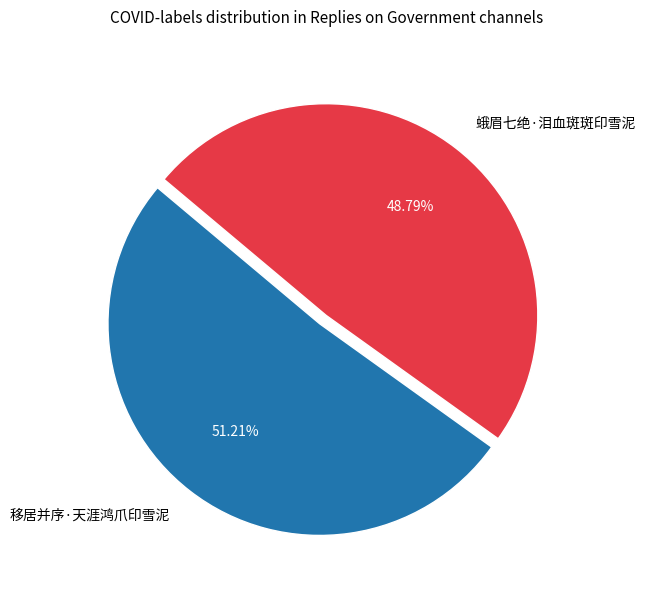

How much of the chart is everything except 移居并序·天涯鸿爪印雪泥?

48.8%